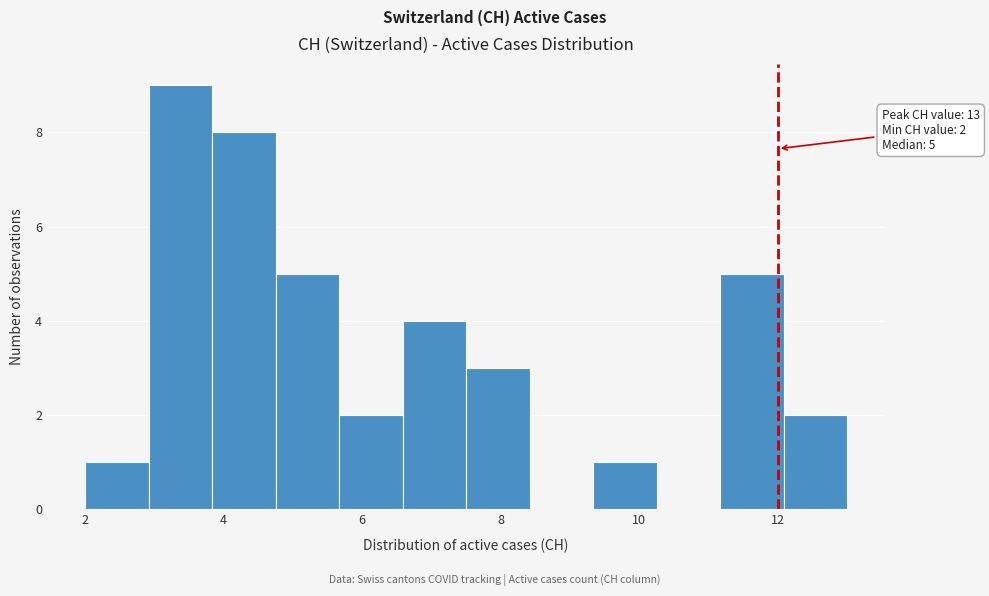

Which range on the x-axis has the tallest bar?

3.0 to 3.8